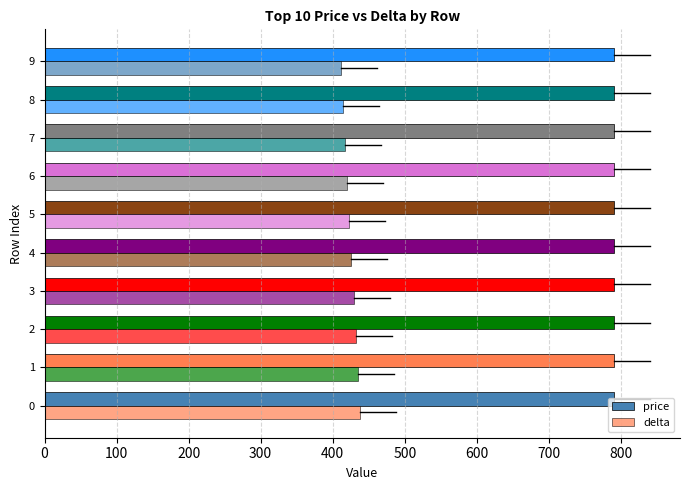

How many data points in delta are less than 426?

5